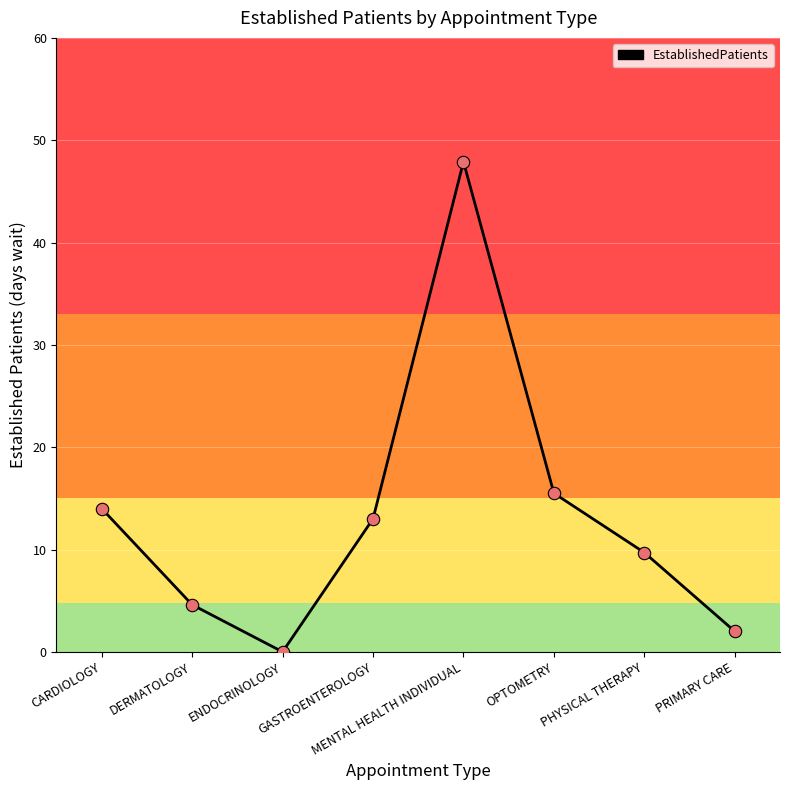

Between MENTAL HEALTH INDIVIDUAL and GASTROENTEROLOGY, which is larger?

MENTAL HEALTH INDIVIDUAL